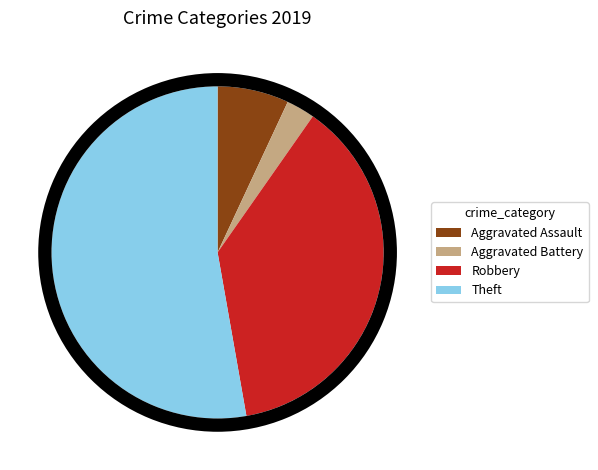

What is the largest slice in the pie chart?

Theft